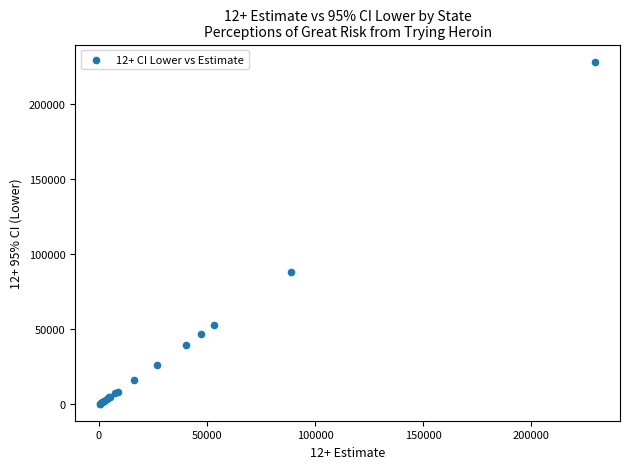

What Y value in the scatter plot is closest to 114367?

88214